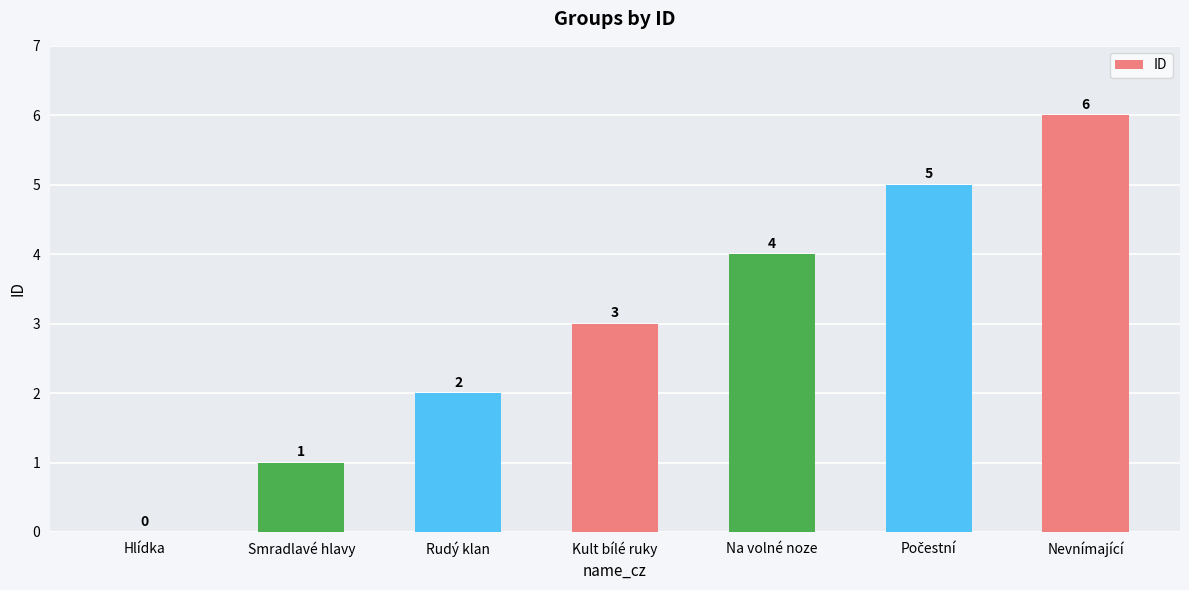

At which category does the chart reach its peak across all series?

Nevnímající